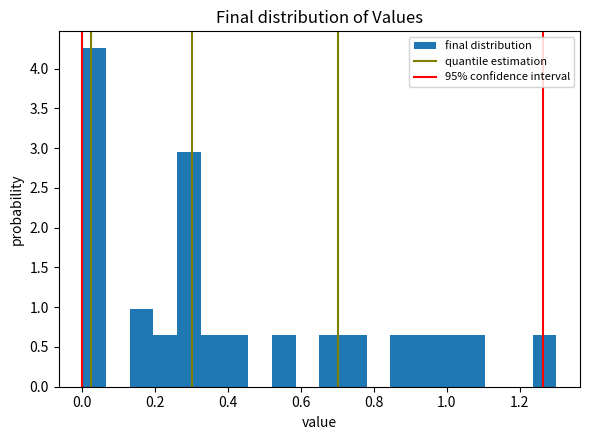

Around what value on the x-axis is the tallest bar? Give the approximate position of its centre, as read against the axis.

0.04